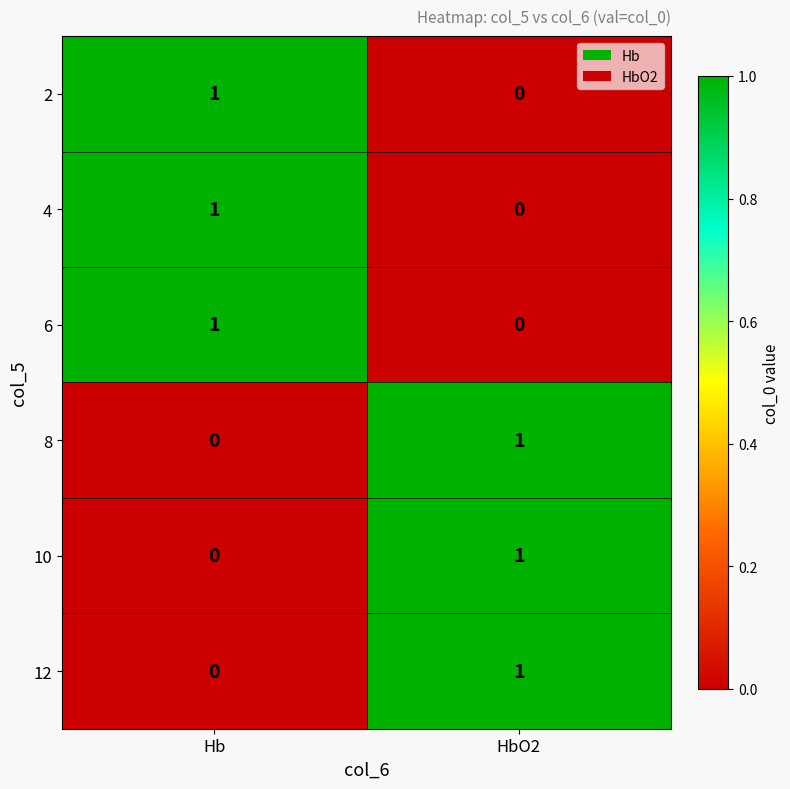

Where is 2 nearest to the value 0?

HbO2